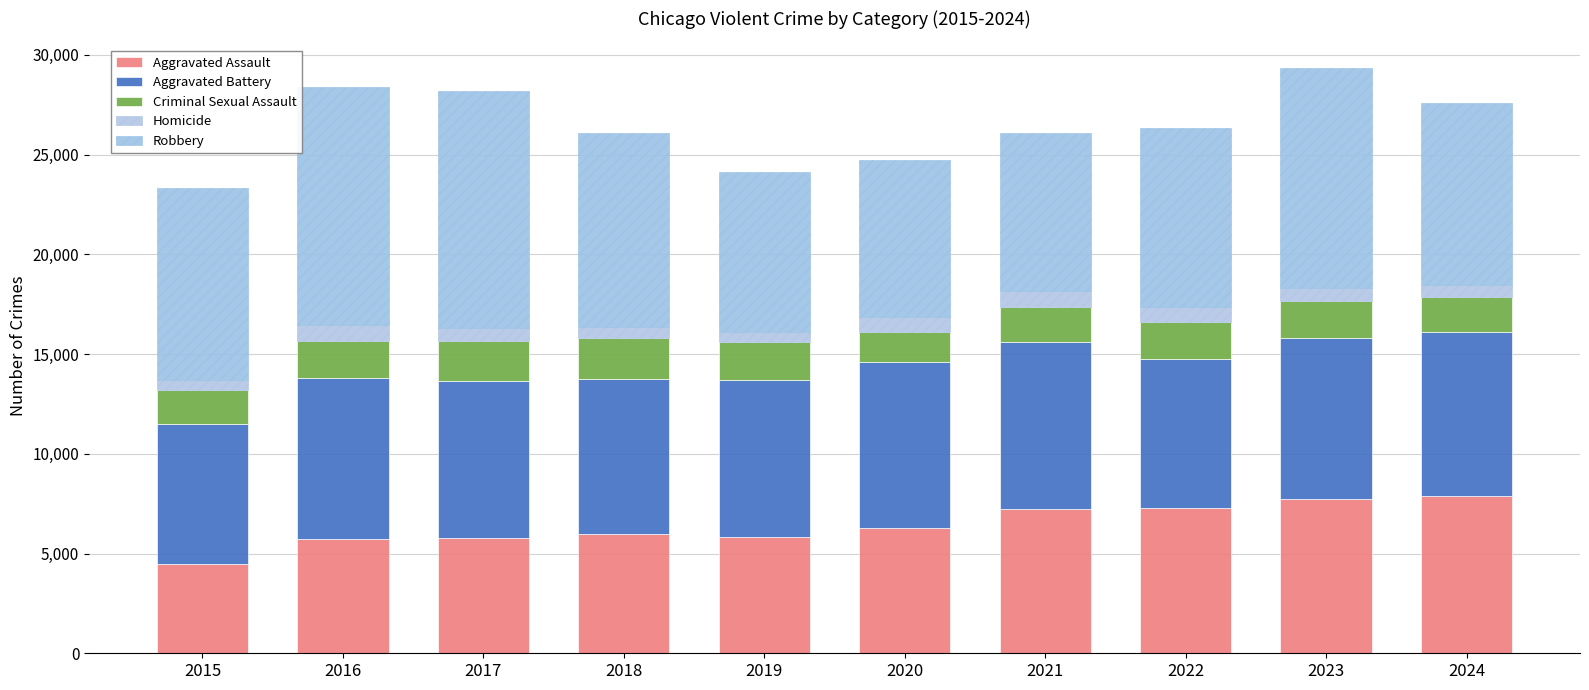

Does the chart contain any negative values?

No